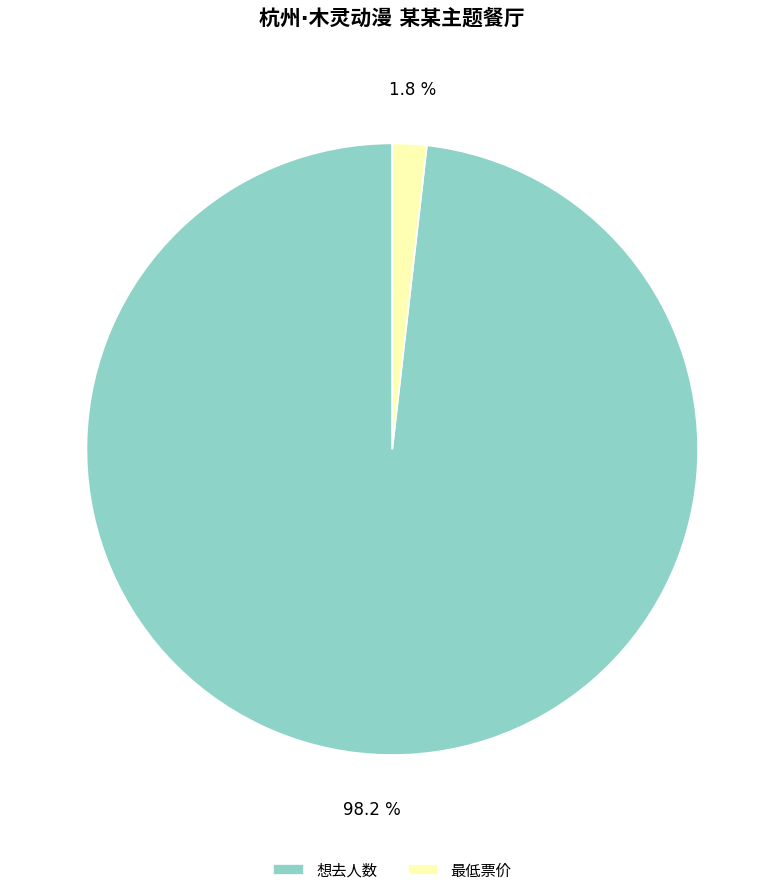

True or false: 想去人数 accounts for 88% of the total.

False